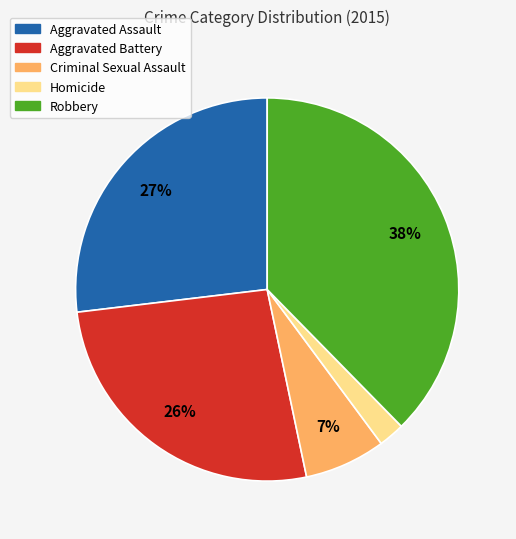

How many slices are in this pie chart?

5